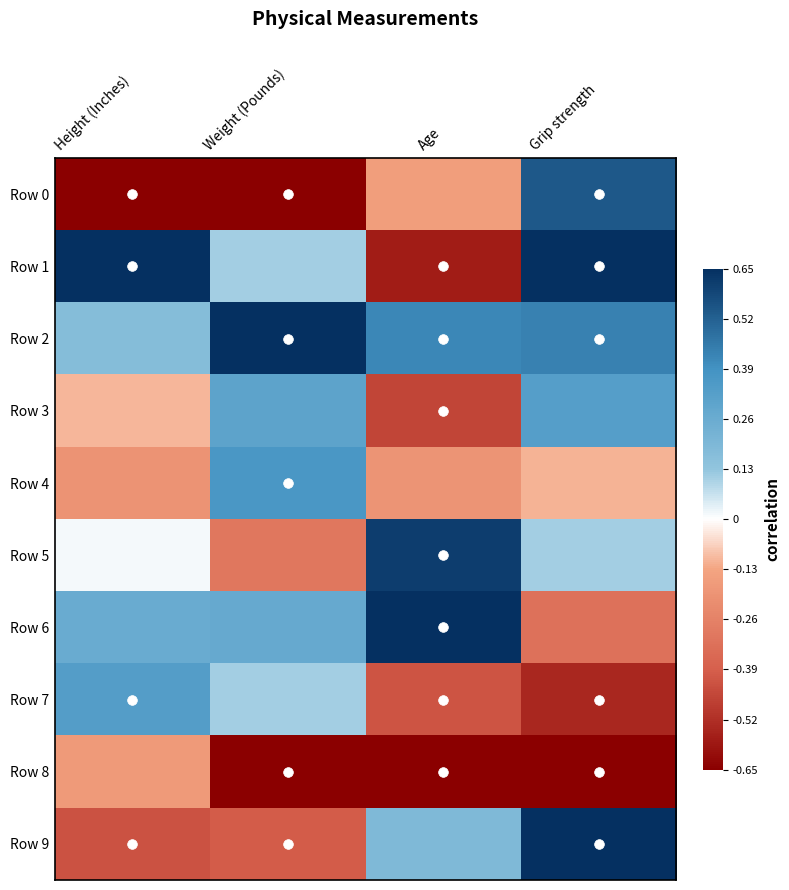

Reading right to left, transcribe all the data shown in this chart.

Row 0: Grip strength=0.8	Age=-0.2	Weight (Pounds)=-1.0	Height (Inches)=-1.0
Row 1: Grip strength=1.0	Age=-0.9	Weight (Pounds)=0.2	Height (Inches)=1.0
Row 2: Grip strength=0.7	Age=0.6	Weight (Pounds)=1.0	Height (Inches)=0.3
Row 3: Grip strength=0.5	Age=-0.7	Weight (Pounds)=0.5	Height (Inches)=-0.2
Row 4: Grip strength=-0.2	Age=-0.3	Weight (Pounds)=0.6	Height (Inches)=-0.3
Row 5: Grip strength=0.2	Age=0.9	Weight (Pounds)=-0.5	Height (Inches)=0.0
Row 6: Grip strength=-0.5	Age=1.0	Weight (Pounds)=0.4	Height (Inches)=0.4
Row 7: Grip strength=-0.8	Age=-0.6	Weight (Pounds)=0.2	Height (Inches)=0.5
Row 8: Grip strength=-1.0	Age=-1.0	Weight (Pounds)=-1.0	Height (Inches)=-0.3
Row 9: Grip strength=1.0	Age=0.3	Weight (Pounds)=-0.6	Height (Inches)=-0.6